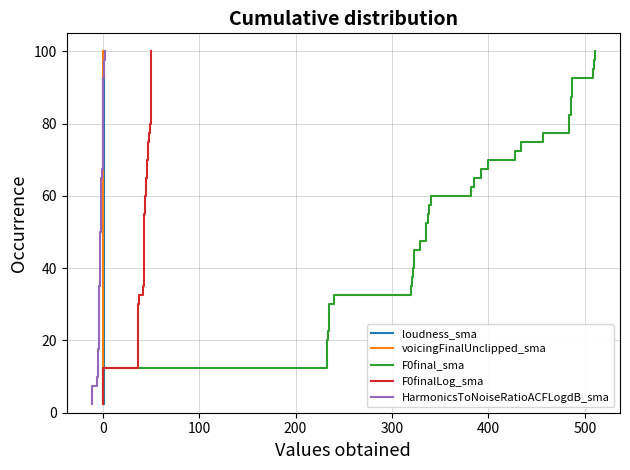

What is the value of the F0final_sma point at the 15th from the left?

37.5